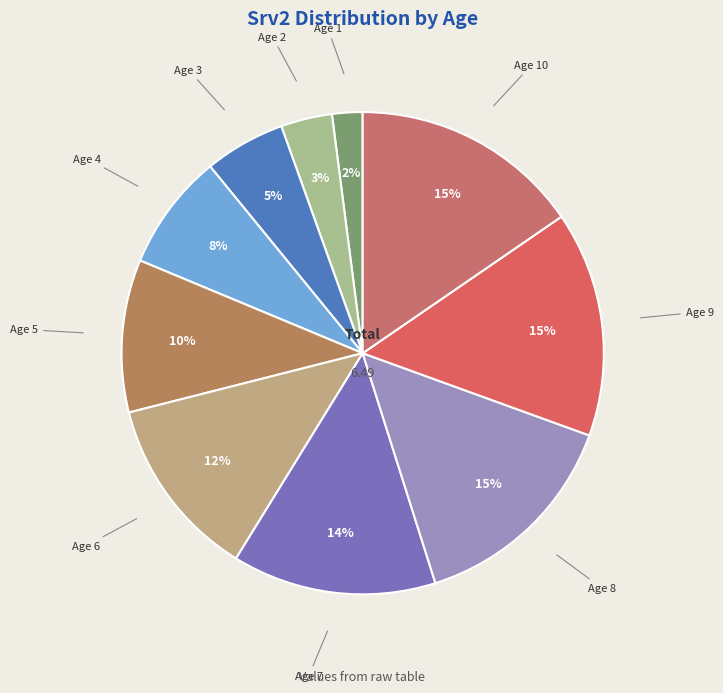

How many slices are in this pie chart?

10